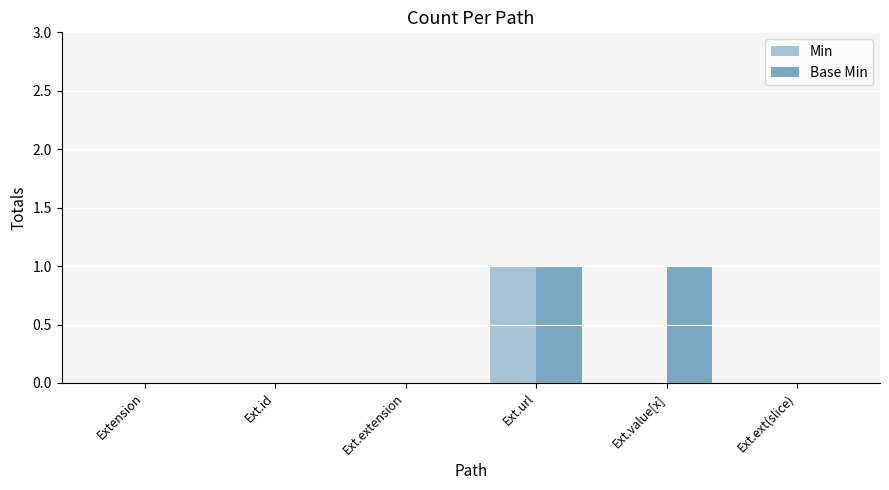

Reading left to right, what are all the values shown in this chart?

Min: Extension=0	Ext.id=0	Ext.extension=0	Ext.url=1	Ext.value[x]=0	Ext.ext(slice)=0
Base Min: Extension=0	Ext.id=0	Ext.extension=0	Ext.url=1	Ext.value[x]=1	Ext.ext(slice)=0